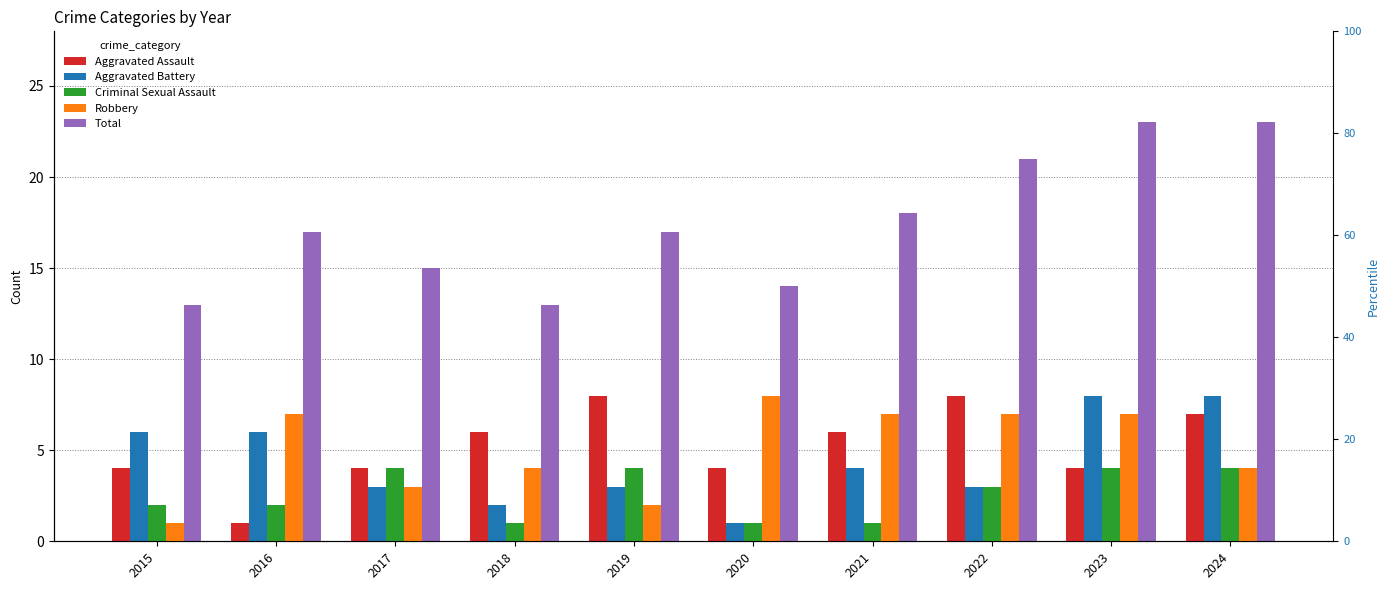

Which series has the largest range (max minus min)?

Total